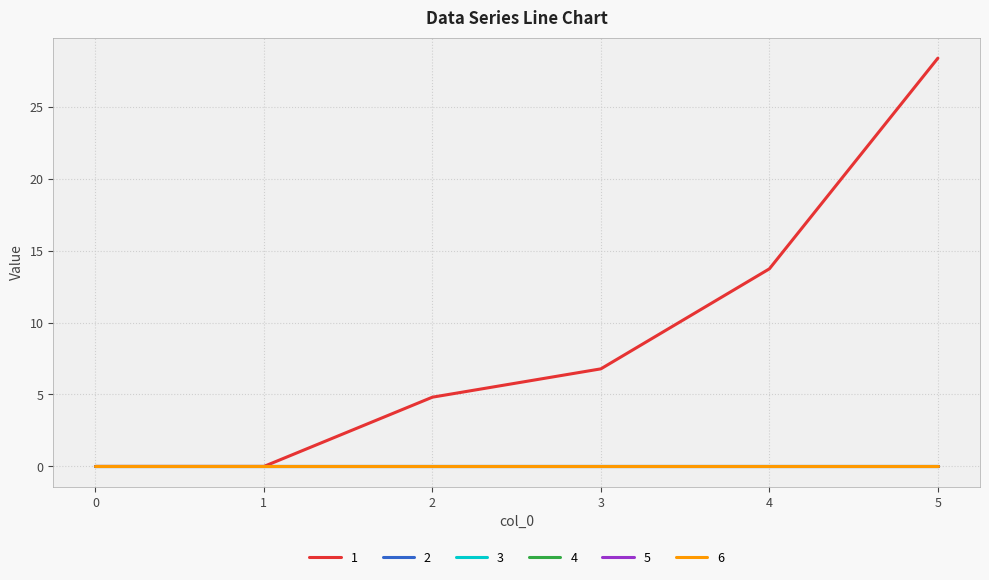

Is this an area chart (filled region under the line)?

No